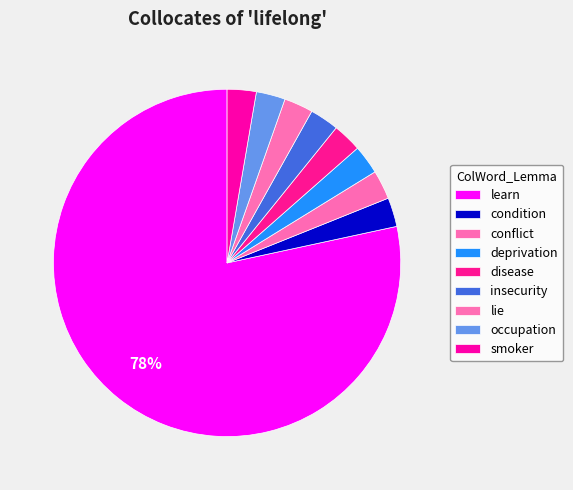

Which category accounts for the majority?

learn